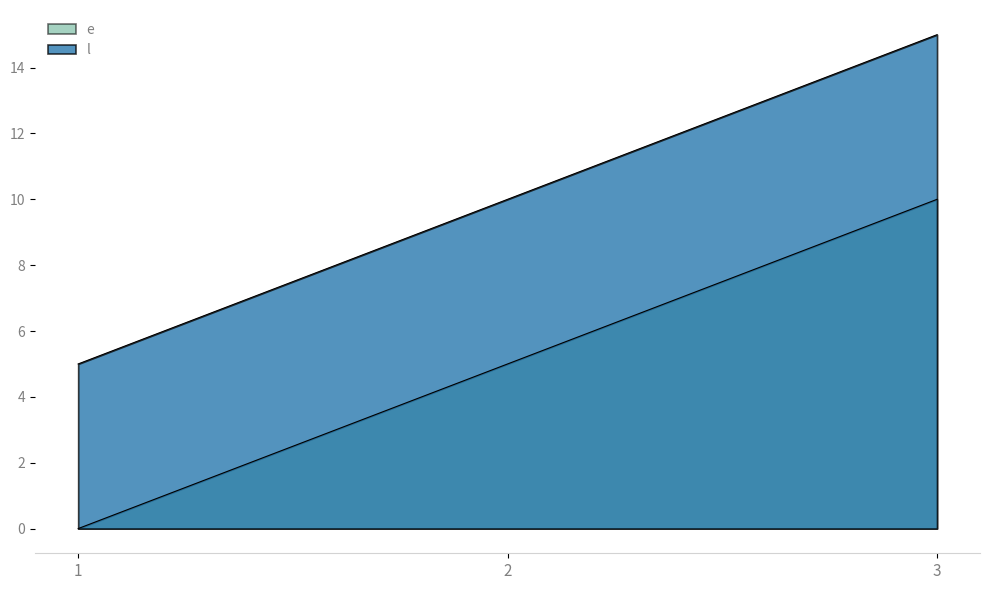

Which category has the highest value across all series?

3